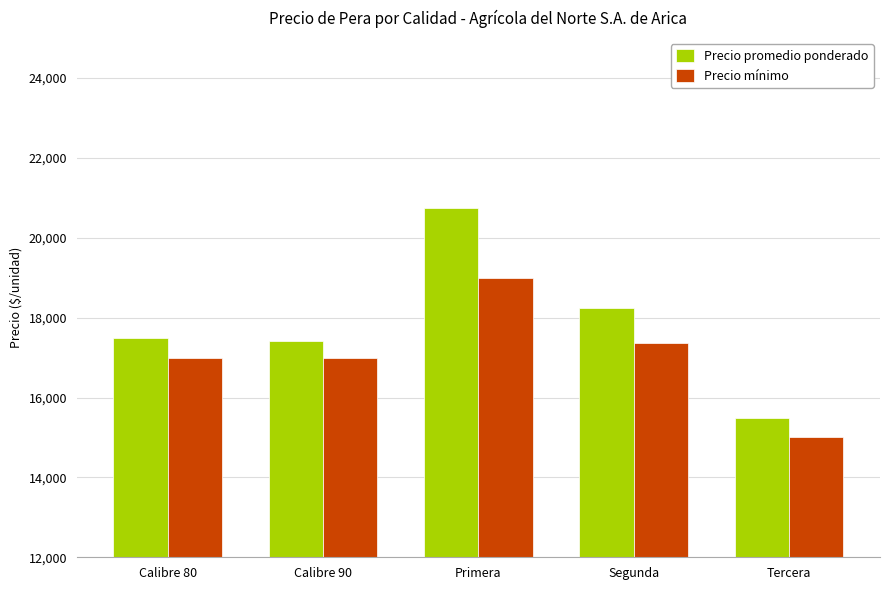

Are the bars horizontal?

No